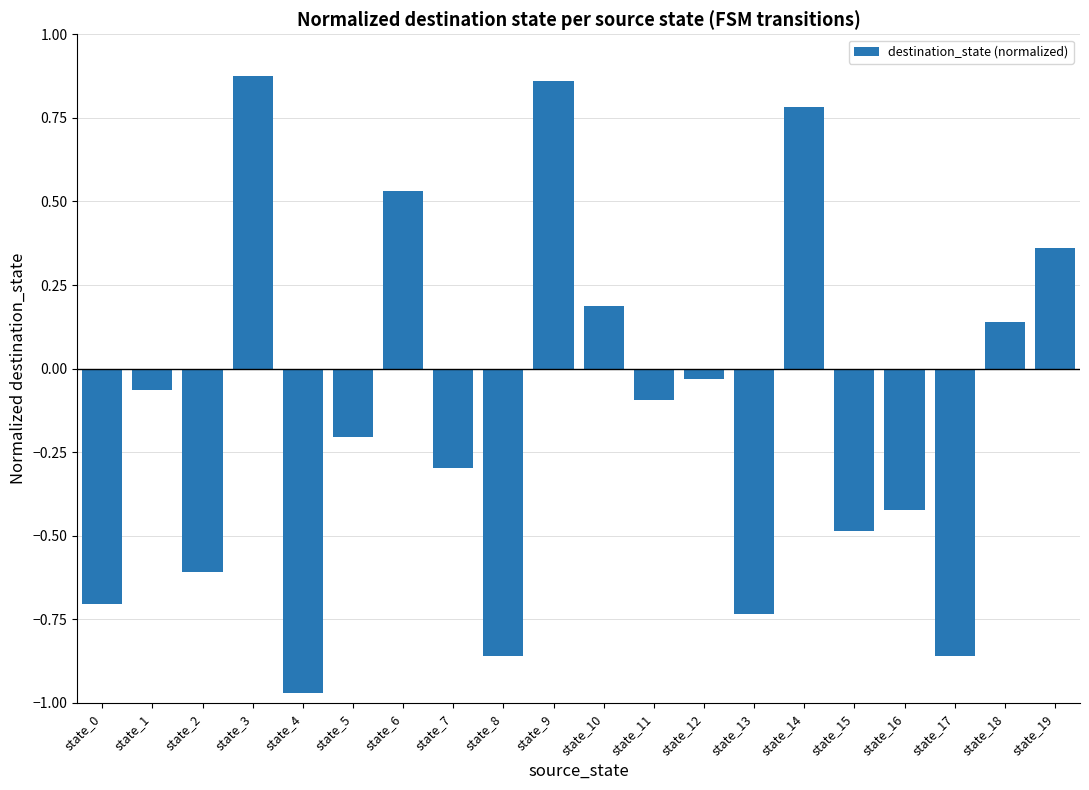

What is the change in value from state_2 to state_19?

+1.0